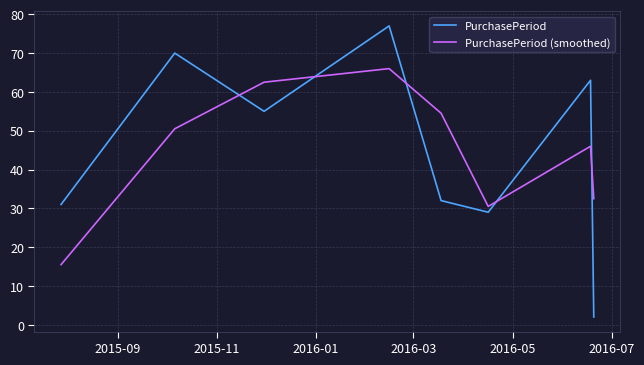

How many lines are shown in the chart?

2